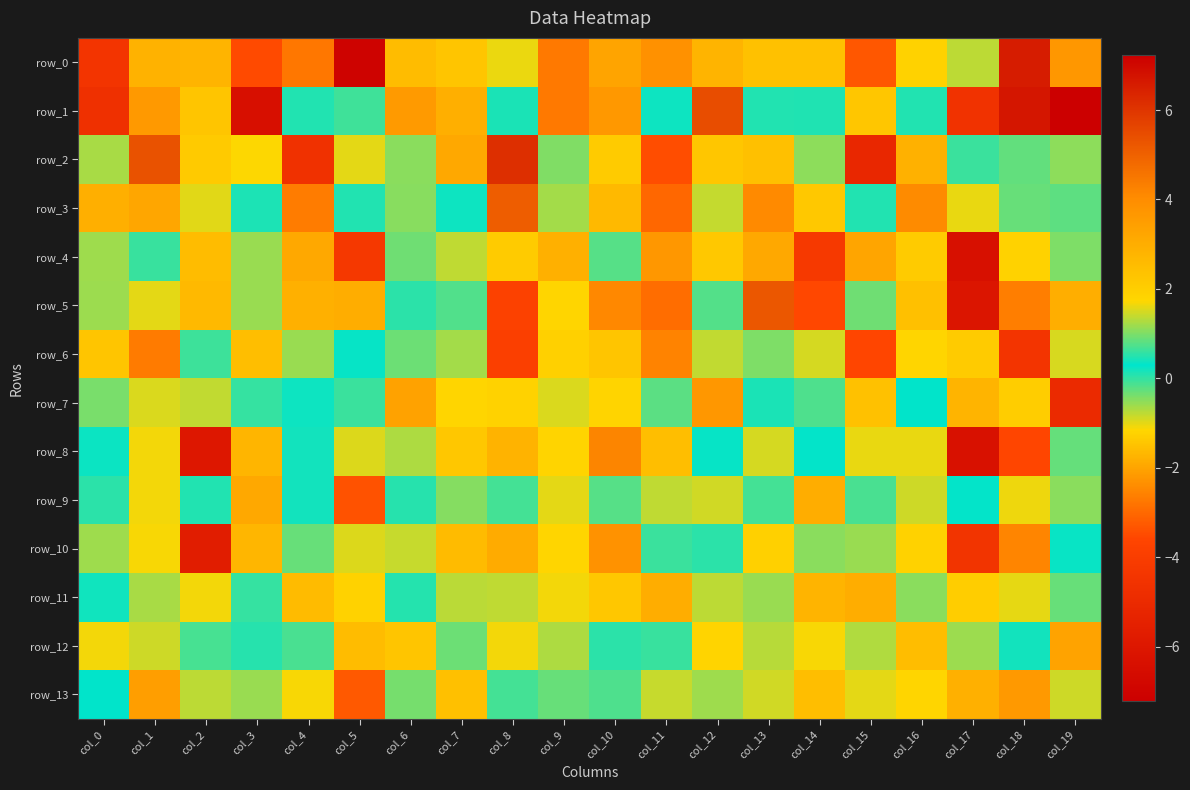

At which label is row_8 closest to -1?

col_16